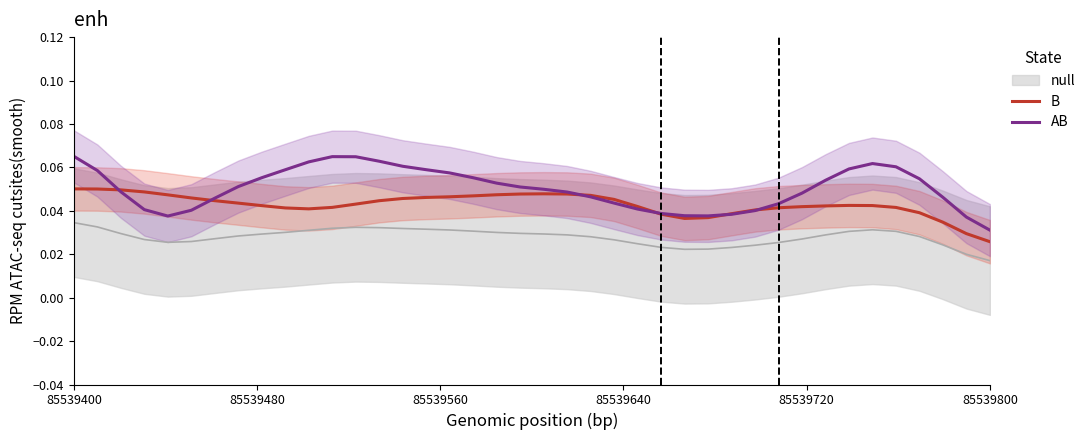

At which label is B closest to 0?

85539800